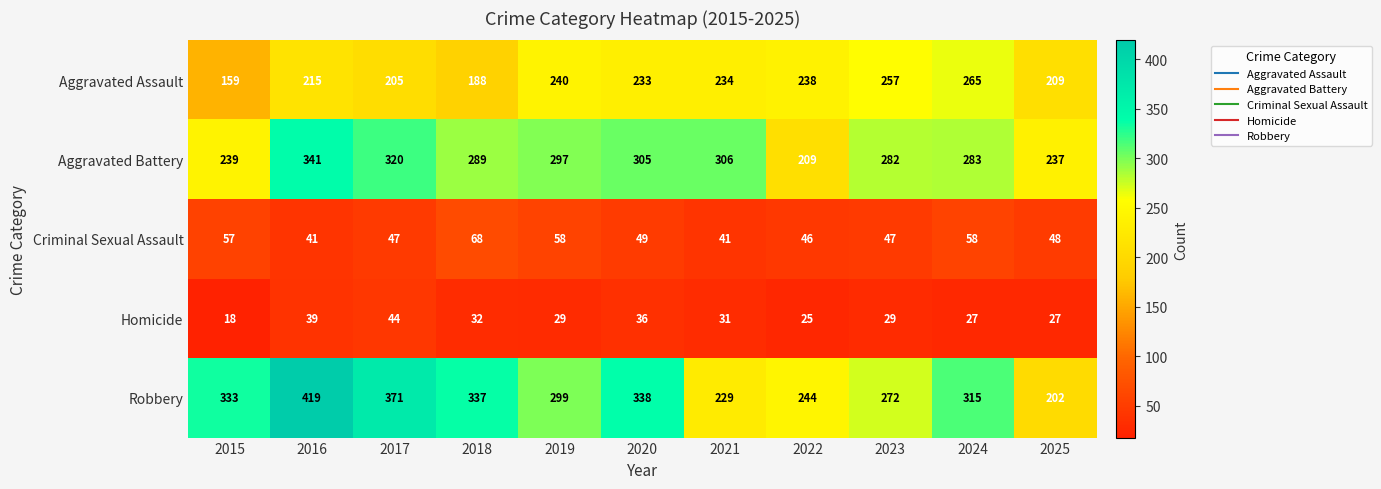

What is the sum of all Homicide values?

337